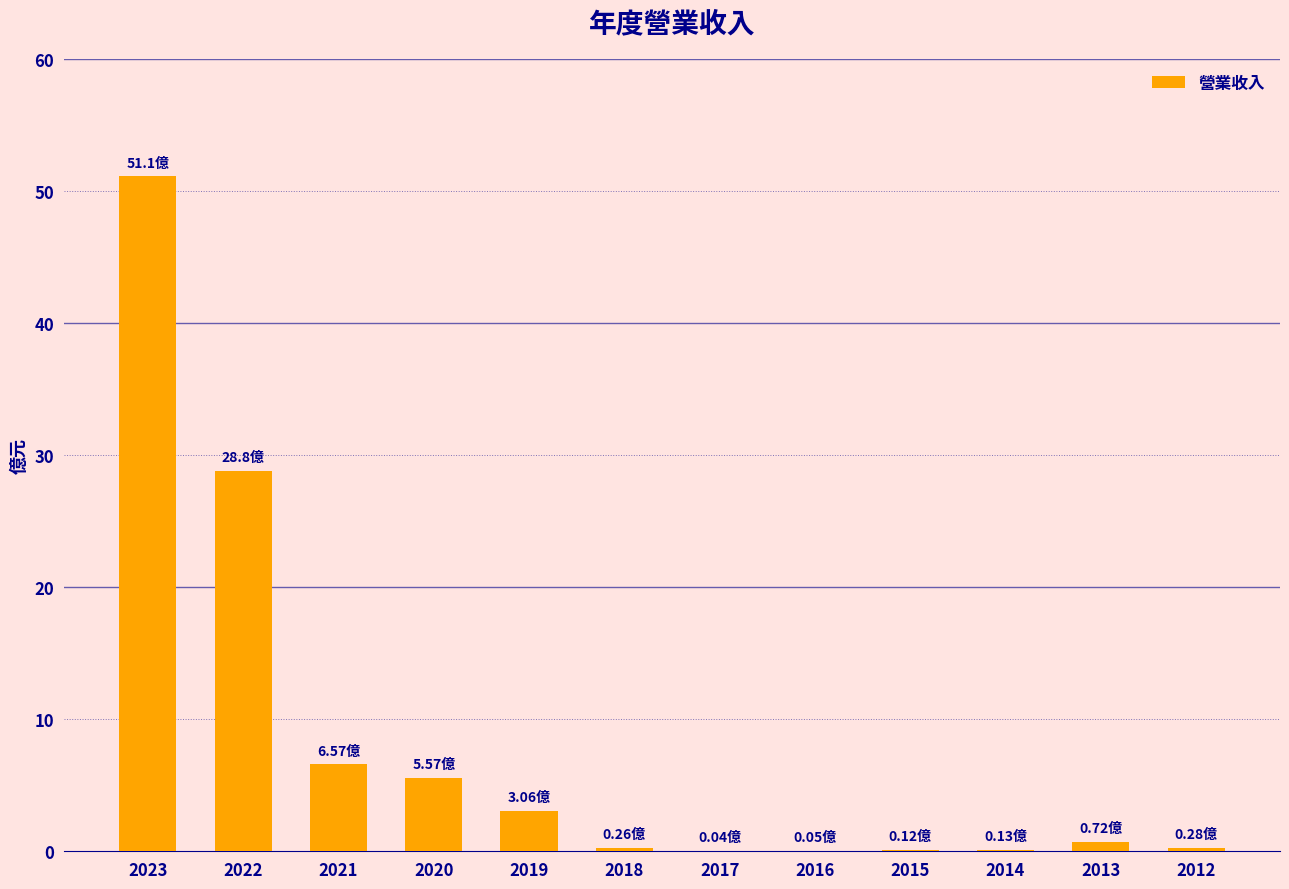

What is the change in value from 2023 to 2015?

-51.0